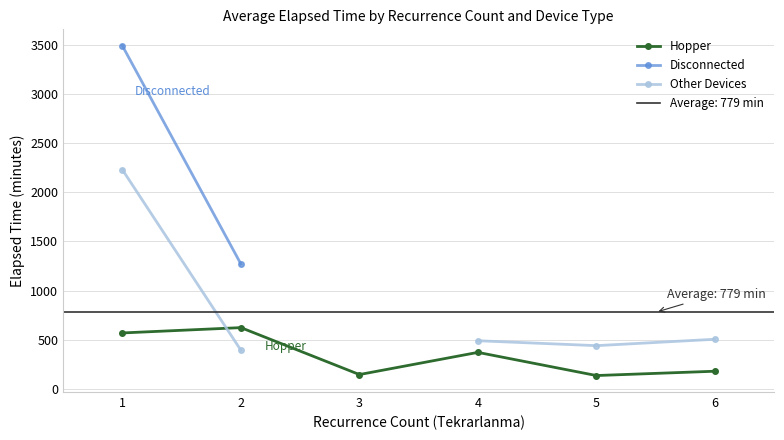

Which has a higher value, 2 or 4?

2